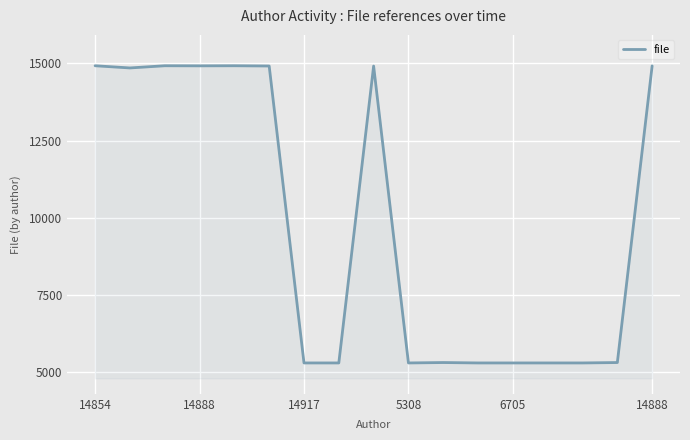

What is the difference between the maximum and minimum values?

9630